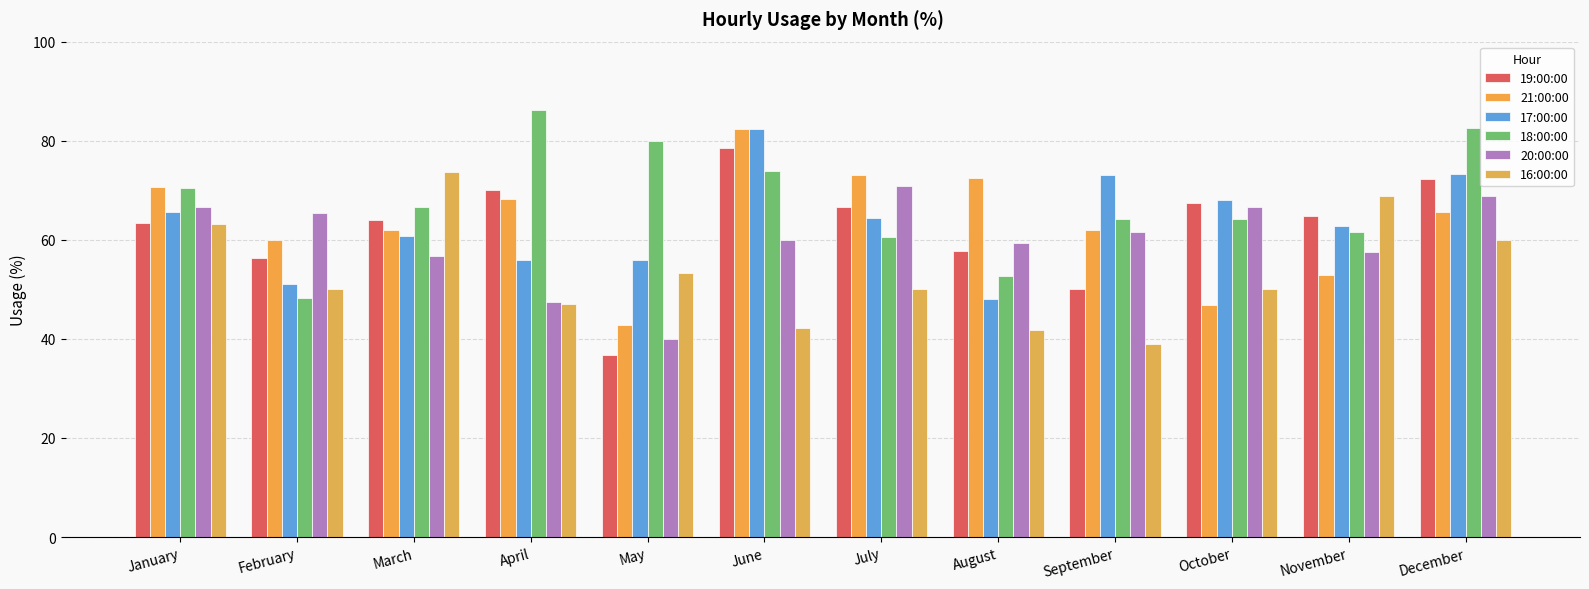

Rank the series at June from highest to lowest value.

21:00:00, 17:00:00, 19:00:00, 18:00:00, 20:00:00, 16:00:00